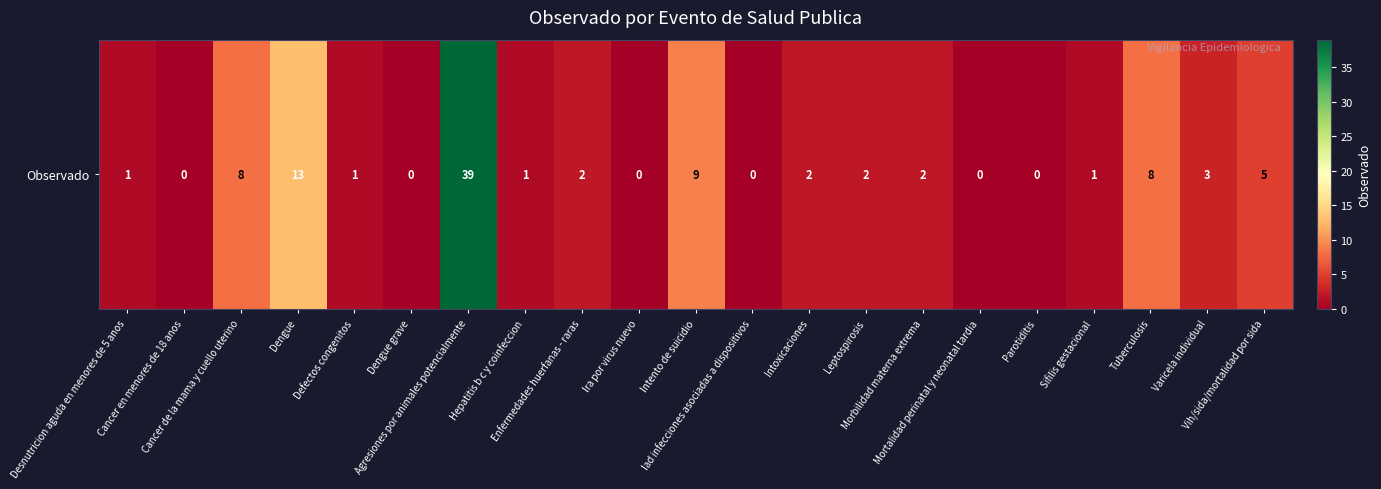

What is the change in value from Desnutricion aguda en menores de 5 anos to Ira por virus nuevo?

-1